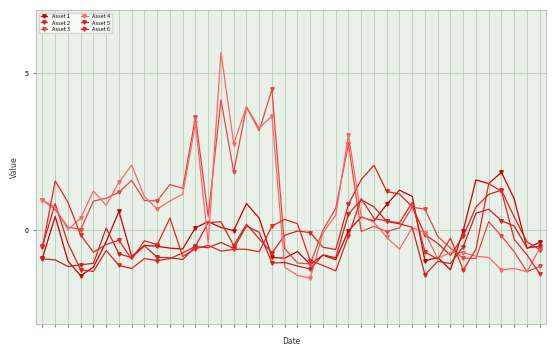

Reading left to right, what are all the values shown in this chart?

Asset 1: 0=-0.9	1=0.4	2=-1.0	3=-1.5	4=-1.2	5=-0.4	6=0.6	7=-0.9	8=-0.5	9=-0.5	10=-0.6	11=-0.6	12=0.1	13=0.3	14=0.1	15=-0.0	16=0.8	17=0.4	18=-0.9	19=-0.9	20=-0.7	21=-1.1	22=-0.8	23=-1.0	24=-0.0	25=0.4	26=0.3	27=0.8	28=1.3	29=1.1	30=-1.0	31=-0.9	32=-1.3	33=-0.0	34=1.6	35=1.5	36=1.8	37=1.0	38=-0.6	39=-0.4
Asset 2: 0=-0.5	1=0.8	2=-0.4	3=-1.3	4=-1.3	5=-0.7	6=-1.1	7=-1.2	8=-0.9	9=-1.0	10=-0.9	11=-0.7	12=-0.5	13=0.2	14=0.3	15=-0.5	16=0.2	17=-0.3	18=-0.7	19=-0.2	20=-0.0	21=-0.1	22=-0.6	23=-0.6	24=0.8	25=1.6	26=2.1	27=1.2	28=1.1	29=0.7	30=-0.2	31=-0.4	32=-0.8	33=-0.2	34=0.7	35=1.1	36=1.3	37=0.4	38=-0.4	39=-0.6
Asset 3: 0=0.9	1=0.6	2=0.1	3=0.0	4=0.9	5=1.0	6=1.2	7=1.6	8=0.9	9=0.9	10=1.4	11=1.3	12=3.6	13=0.4	14=4.1	15=1.8	16=3.9	17=3.2	18=4.5	19=-0.6	20=-1.1	21=-1.1	22=-0.0	23=0.7	24=2.7	25=-0.1	26=0.1	27=-0.1	28=0.1	29=0.7	30=0.7	31=-0.2	32=-0.6	33=-0.9	34=-0.9	35=0.3	36=-0.2	37=-0.7	38=-1.3	39=-1.2
Asset 4: 0=0.9	1=0.7	2=-0.0	3=0.4	4=1.2	5=0.8	6=1.5	7=2.1	8=1.1	9=0.7	10=0.9	11=1.1	12=3.4	13=-0.4	14=5.7	15=2.7	16=3.9	17=3.2	18=3.6	19=-1.2	20=-1.5	21=-1.5	22=-0.1	23=0.5	24=3.0	25=0.4	26=0.2	27=-0.2	28=-0.6	29=0.1	30=-0.1	31=-0.9	32=-0.7	33=-0.7	34=-0.8	35=-0.9	36=-1.3	37=-1.2	38=-1.3	39=-0.6
Asset 5: 0=-0.9	1=-1.0	2=-1.2	3=-1.1	4=-1.1	5=0.1	6=-0.8	7=-0.9	8=-0.5	9=-0.9	10=-0.9	11=-0.9	12=-0.5	13=-0.6	14=-0.4	15=-0.6	16=0.1	17=-0.1	18=-1.1	19=-1.0	20=-1.2	21=-1.3	22=-0.8	23=-0.9	24=0.5	25=0.9	26=0.7	27=0.3	28=0.2	29=0.1	30=-1.4	31=-1.0	32=-1.1	33=-0.5	34=0.5	35=0.6	36=0.3	37=0.1	38=-0.6	39=-0.5
Asset 6: 0=-0.6	1=1.6	2=0.9	3=-0.2	4=-0.7	5=-0.5	6=-0.3	7=-0.9	8=-0.4	9=-0.5	10=0.4	11=-0.9	12=-0.6	13=-0.5	14=-0.7	15=-0.6	16=-0.6	17=-0.7	18=0.1	19=0.3	20=0.2	21=-1.0	22=-1.1	23=-1.3	24=-0.2	25=1.0	26=0.4	27=0.3	28=0.2	29=0.9	30=-0.7	31=-0.9	32=-0.3	33=-1.3	34=-0.6	35=1.5	36=1.2	37=-0.3	38=-0.8	39=-1.4